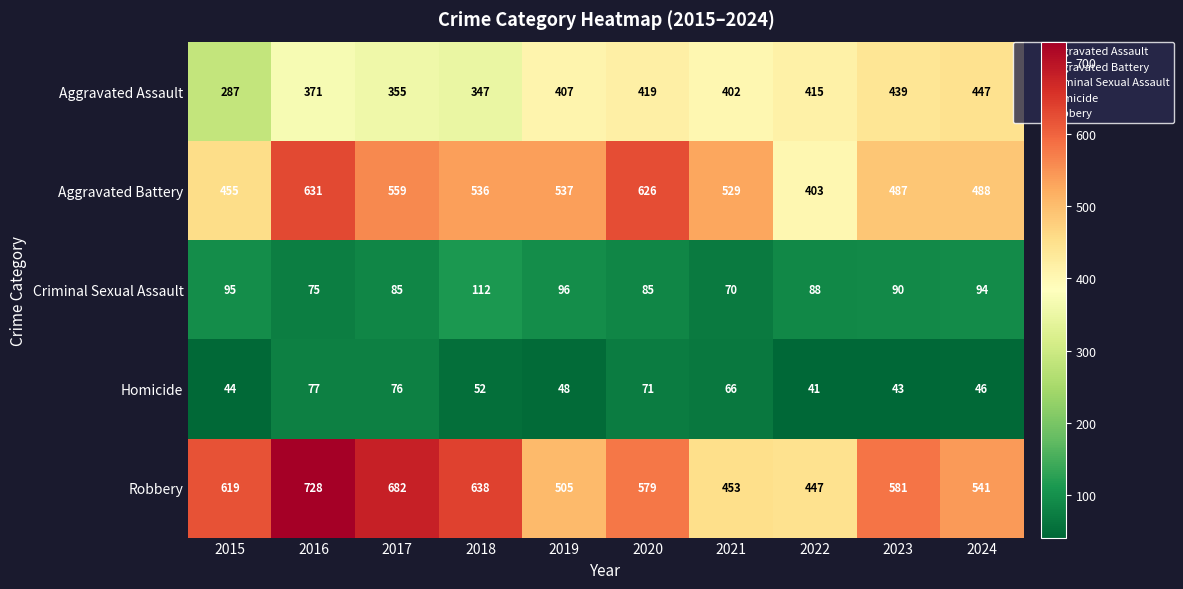

What is the total value across all series at 2017?

1757